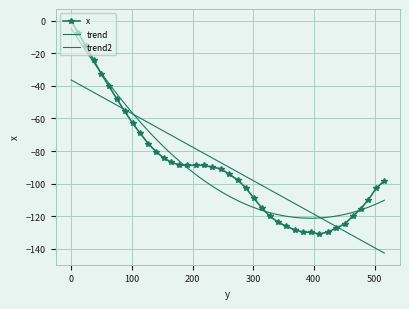

How many negative values does the x series have?

39